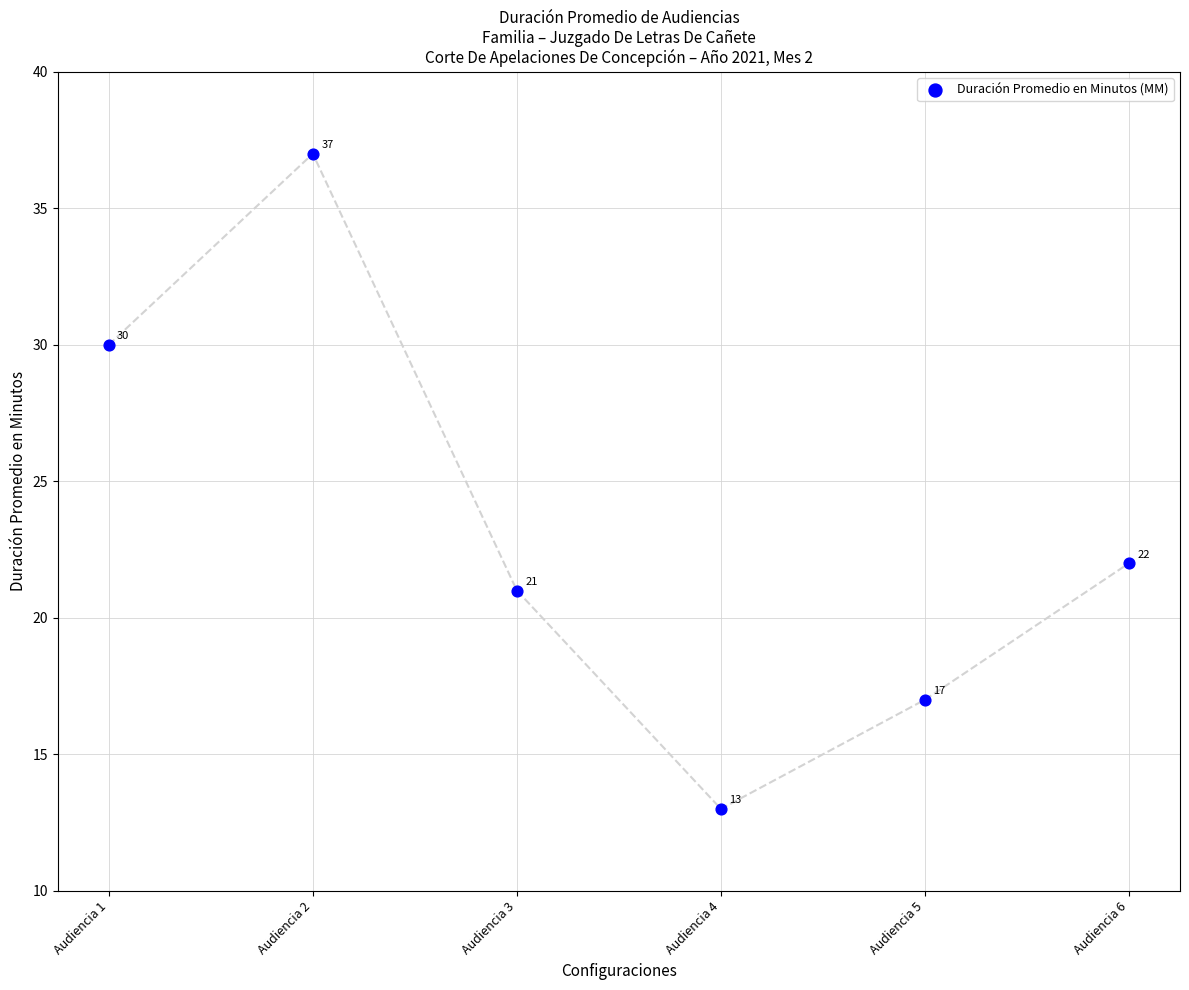

What Y value in the scatter plot is closest to 25?

22